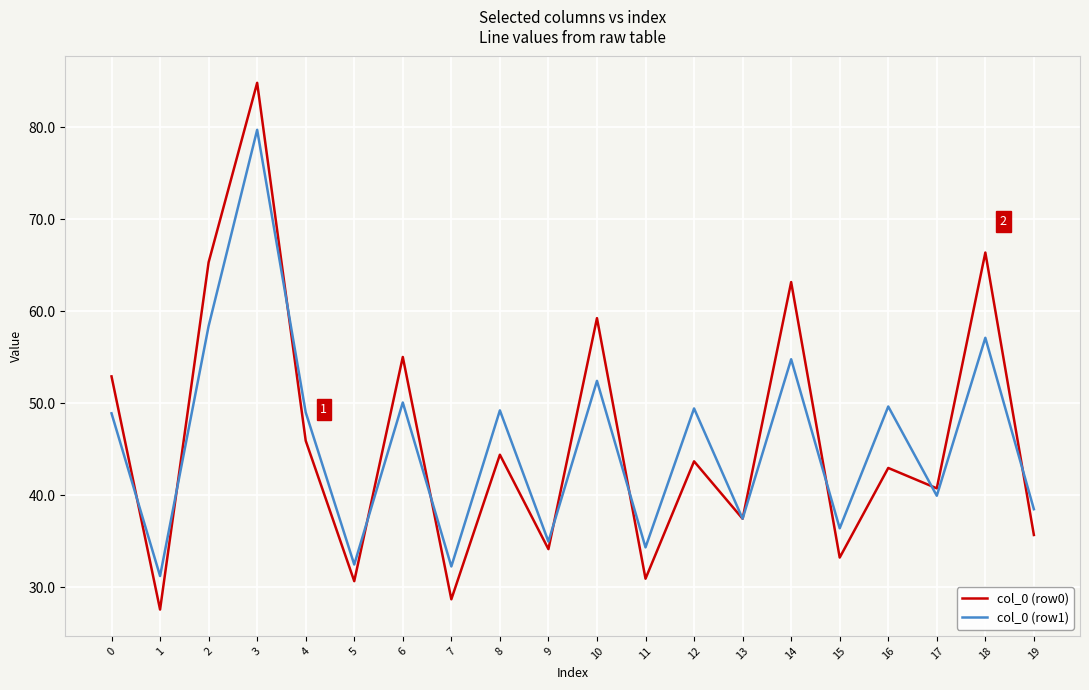

Is this an area chart (filled region under the line)?

No